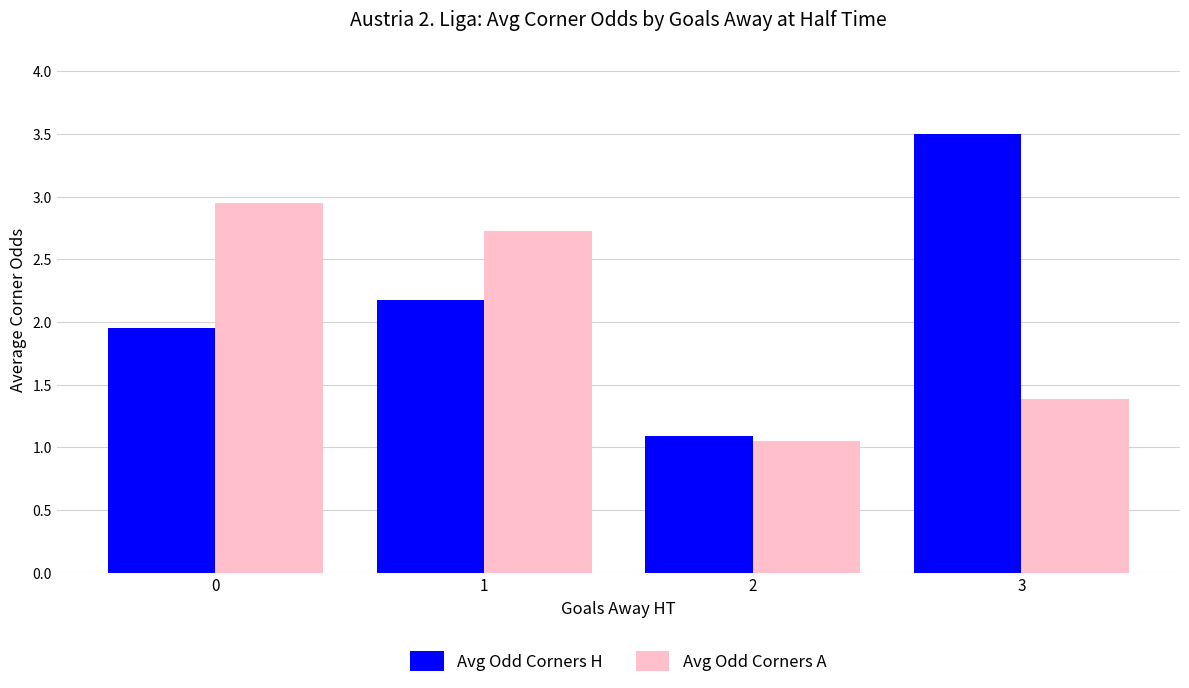

Count the number of categories in the chart.

4